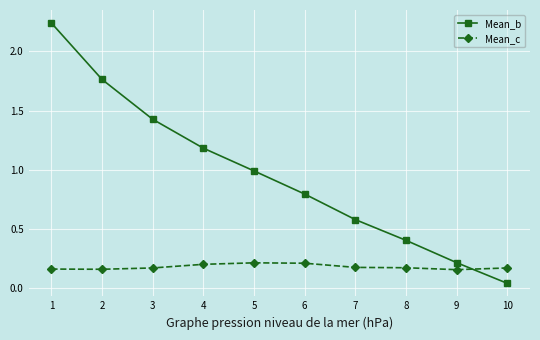

The Mean_c series shows 0.1 at 6. True or false?

False